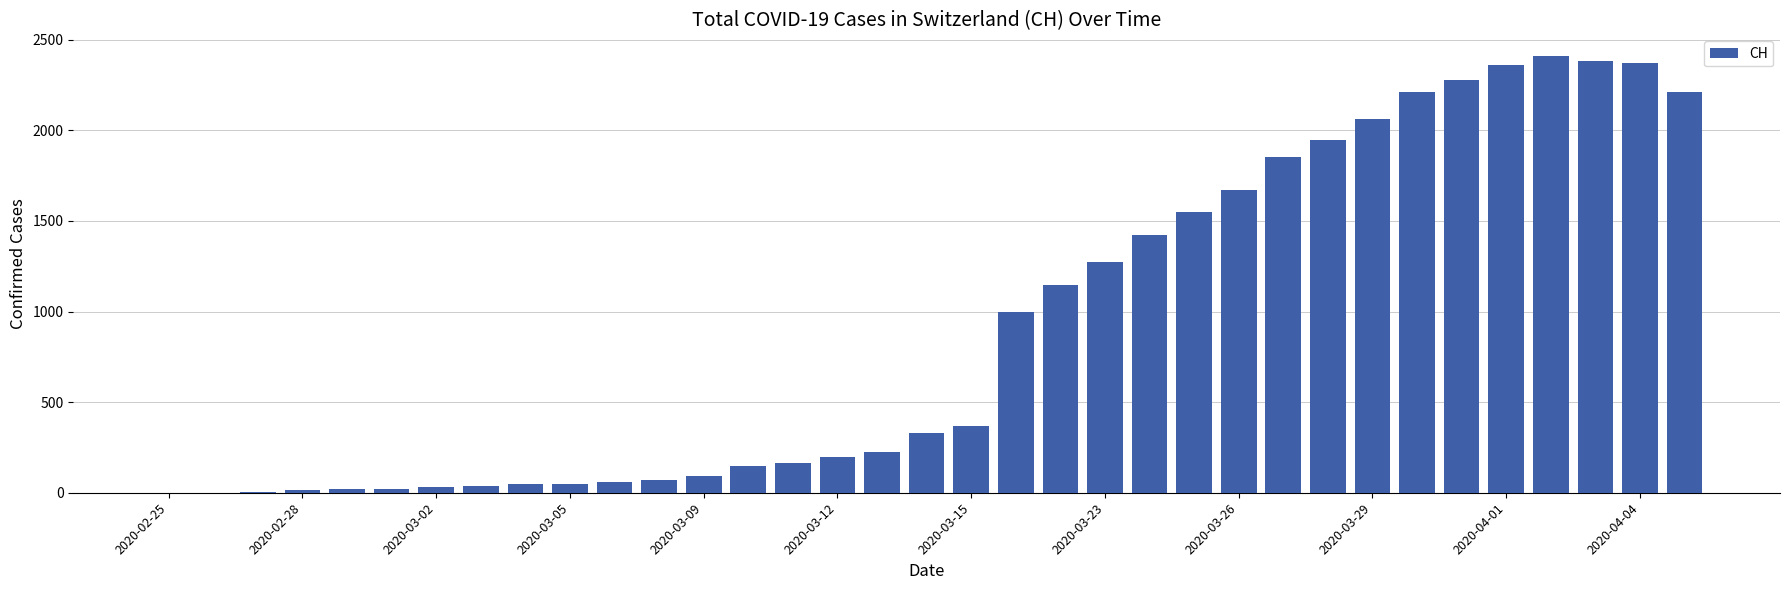

What is the sum of all values?

32021